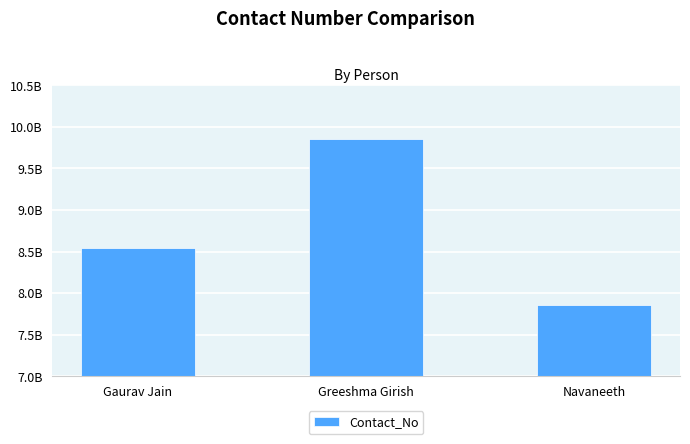

Are the bars grouped side by side (vs. stacked)?

No